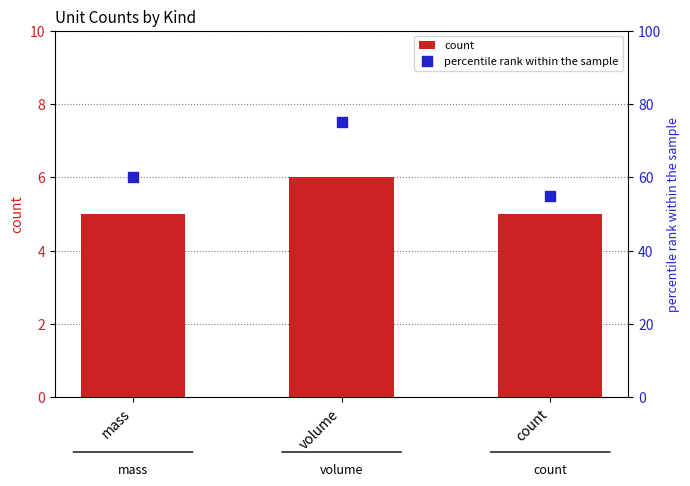

What are all the series names shown in the legend?

count, percentile rank within the sample